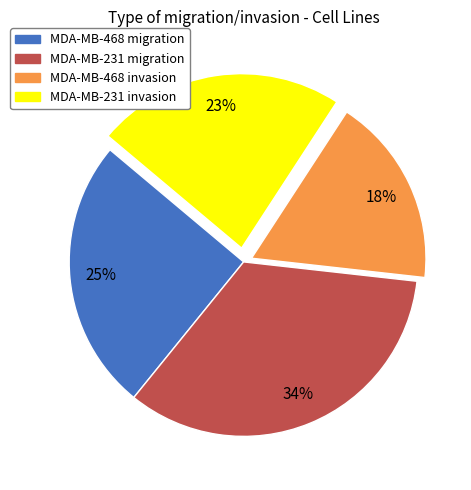

Is it true that MDA-MB-468 migration is 17% of the pie?

False